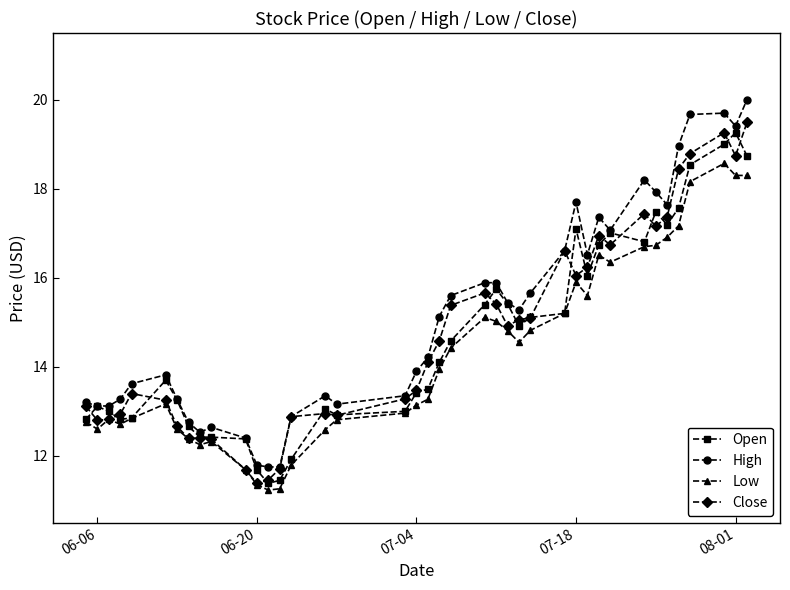

True or false: Open has more than 2 interior local peaks.

True